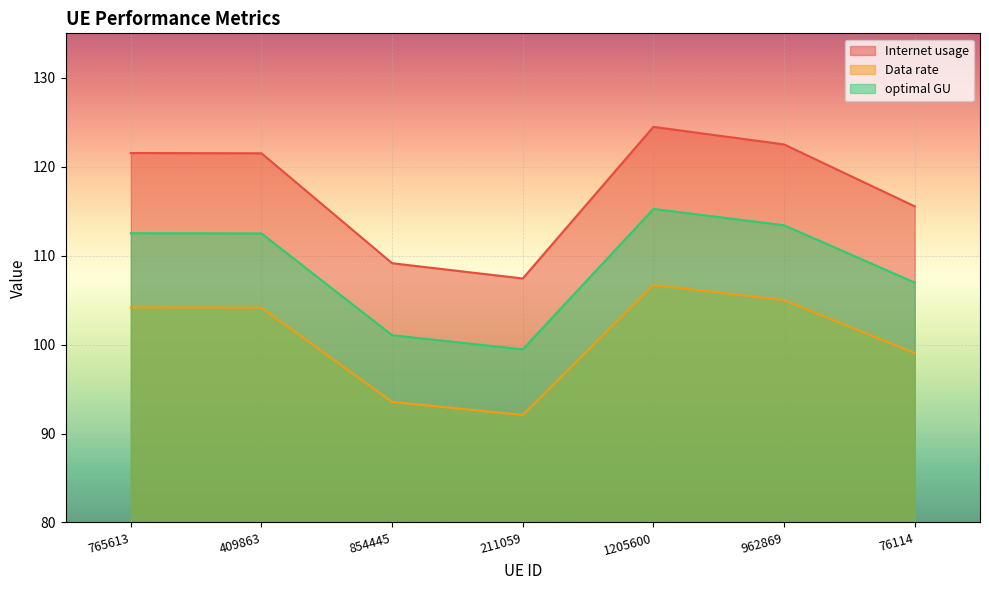

True or false: Internet usage and optimal GU cross at least once.

False